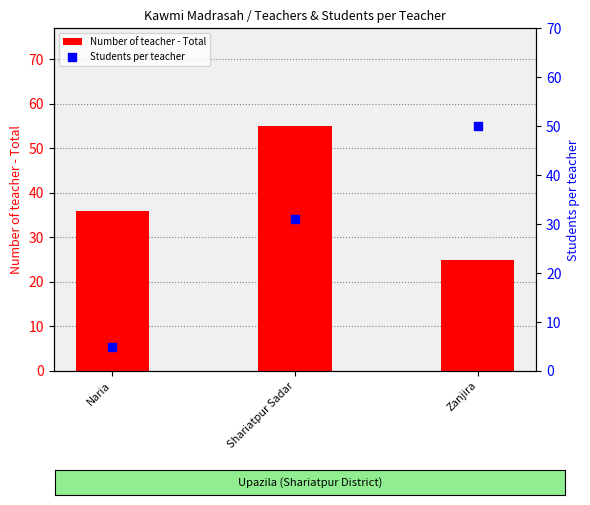

At which category is the sum across all series the highest?

Shariatpur Sadar